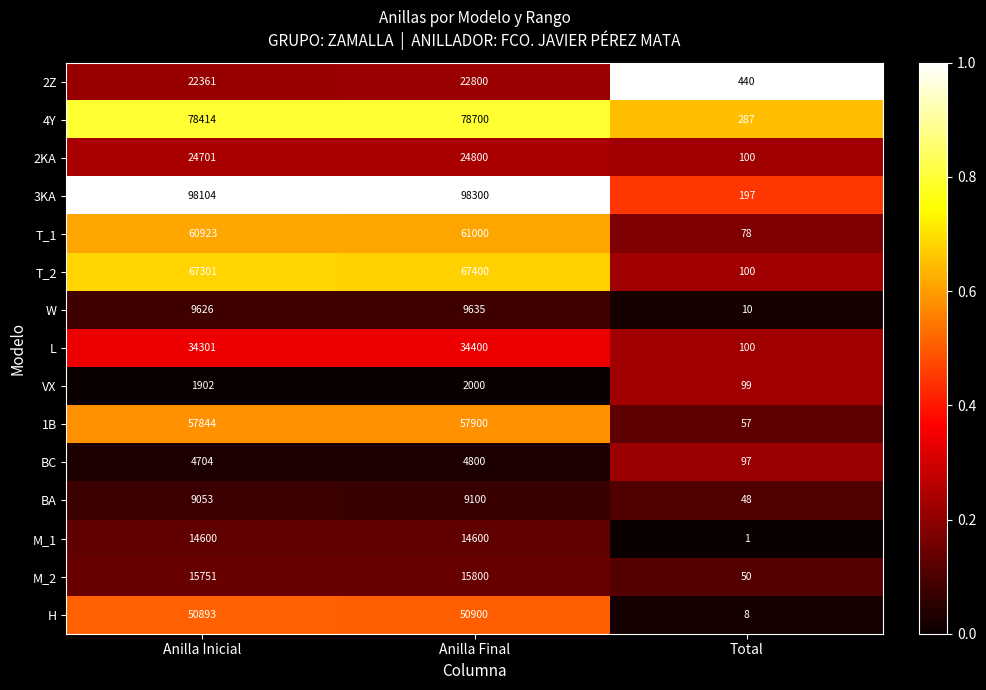

What value does the L series have at Total, to the nearest 10?

100